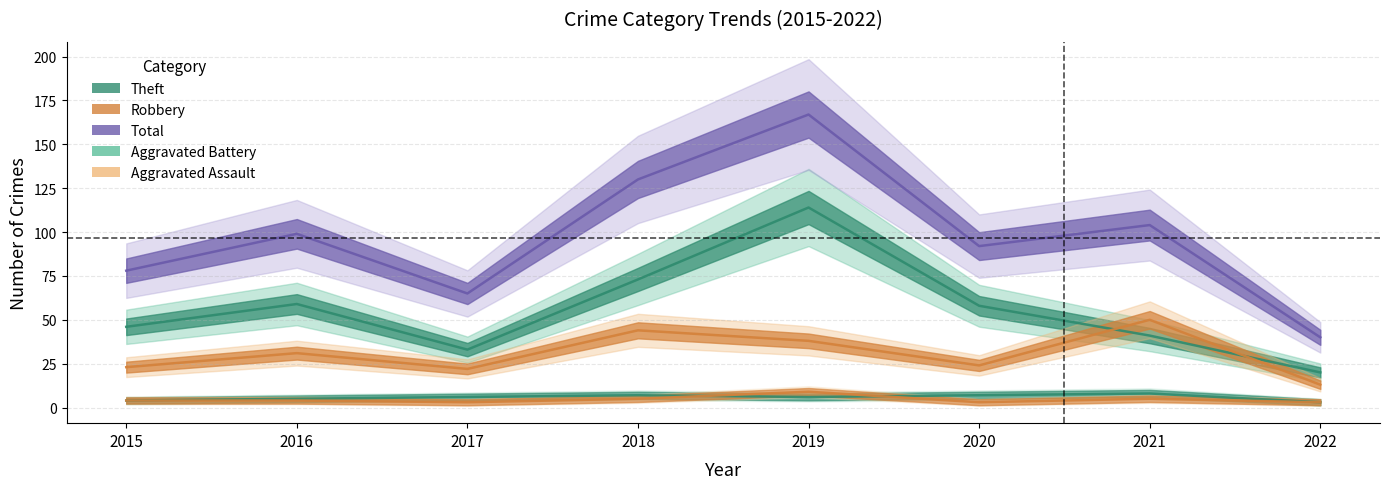

Reading right to left, extract all data points from this chart.

Theft line: 20	41	58	114	73	33	59	46
Robbery line: 13	50	24	38	44	22	31	23
Total line: 40	104	92	167	130	65	99	78
Aggravated Battery line: 3	8	7	6	7	6	5	4
Aggravated Assault line: 3	5	3	9	5	3	4	4